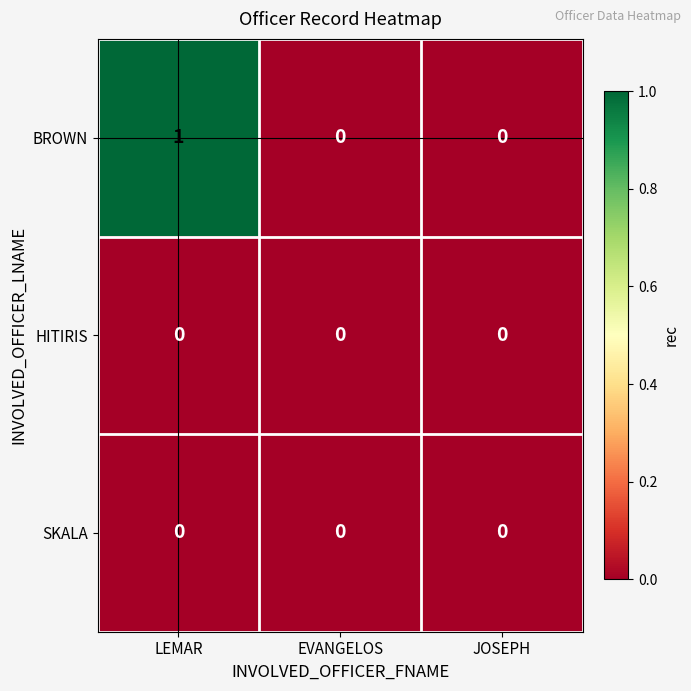

Which series has the largest total across all categories?

BROWN